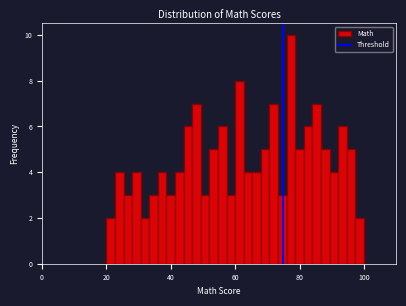

Read against the x-axis, roughly where is the centre of the tallest bar?

78